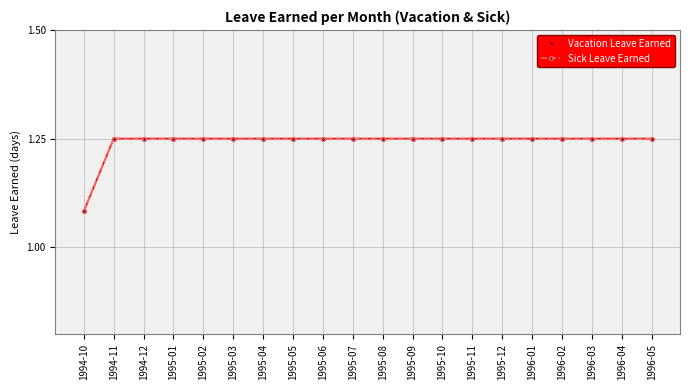

What is the minimum value shown in the chart?

1.1